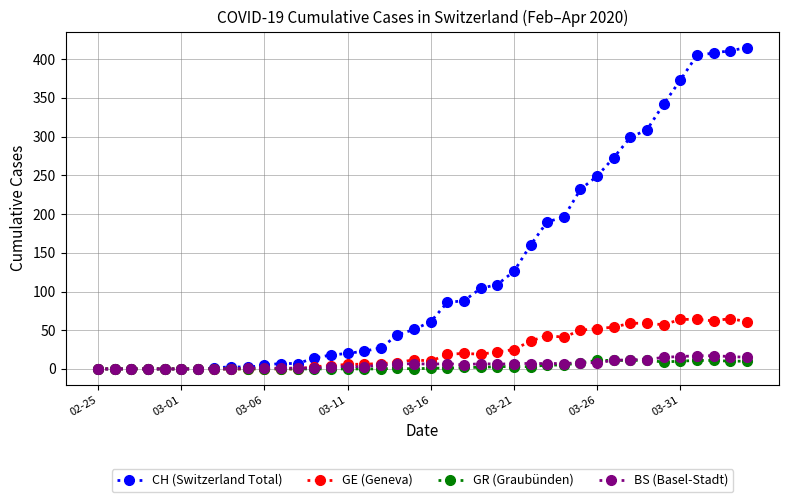

What is the maximum value shown in the chart?

415